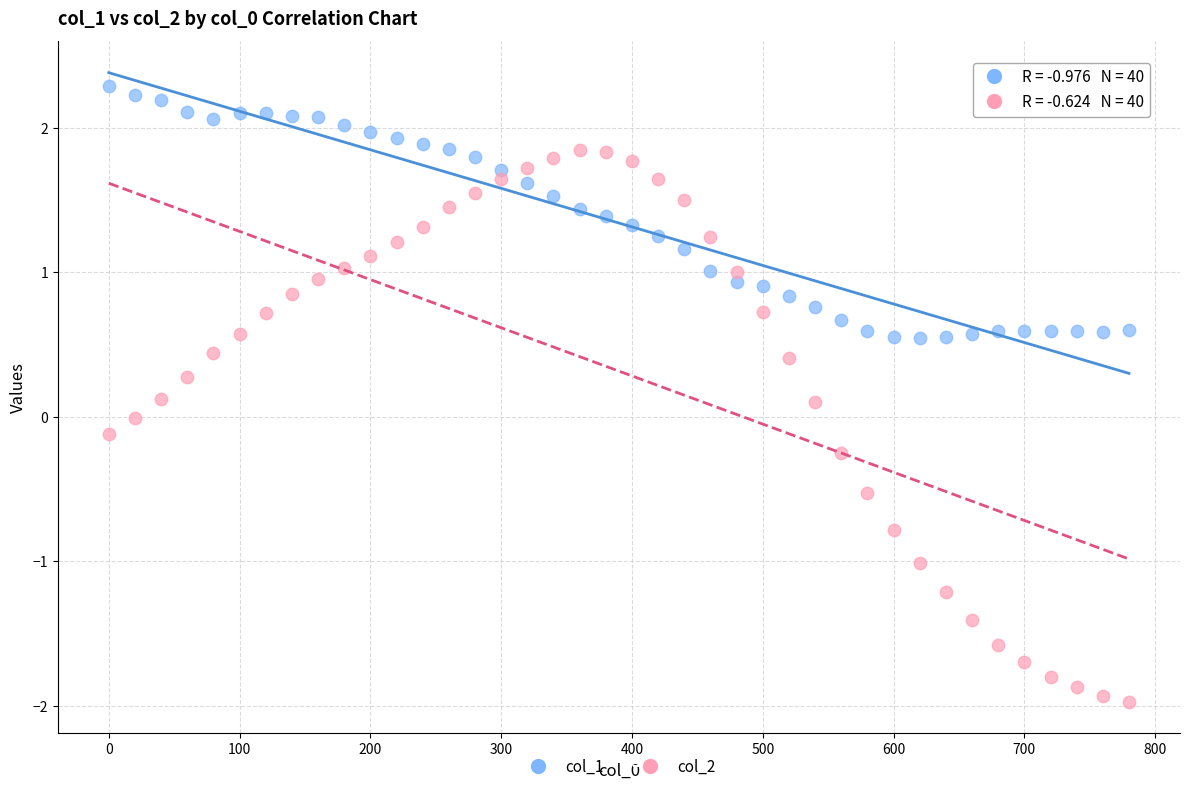

Across all data points, what is the range of Y values (max minus min)?

4.3